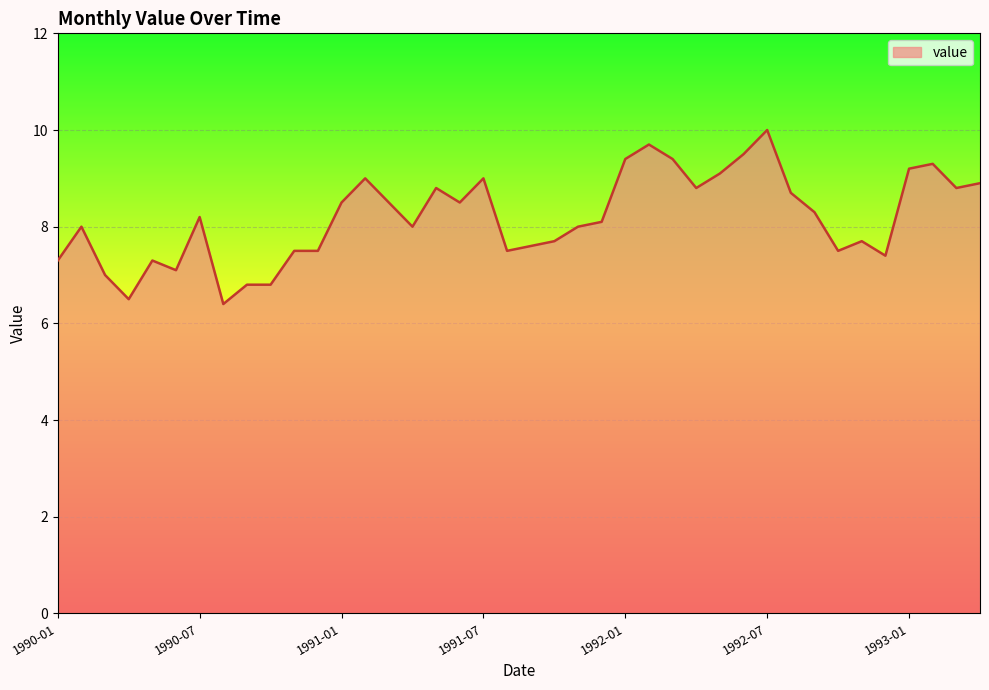

What is the difference between the maximum and minimum values?

3.6